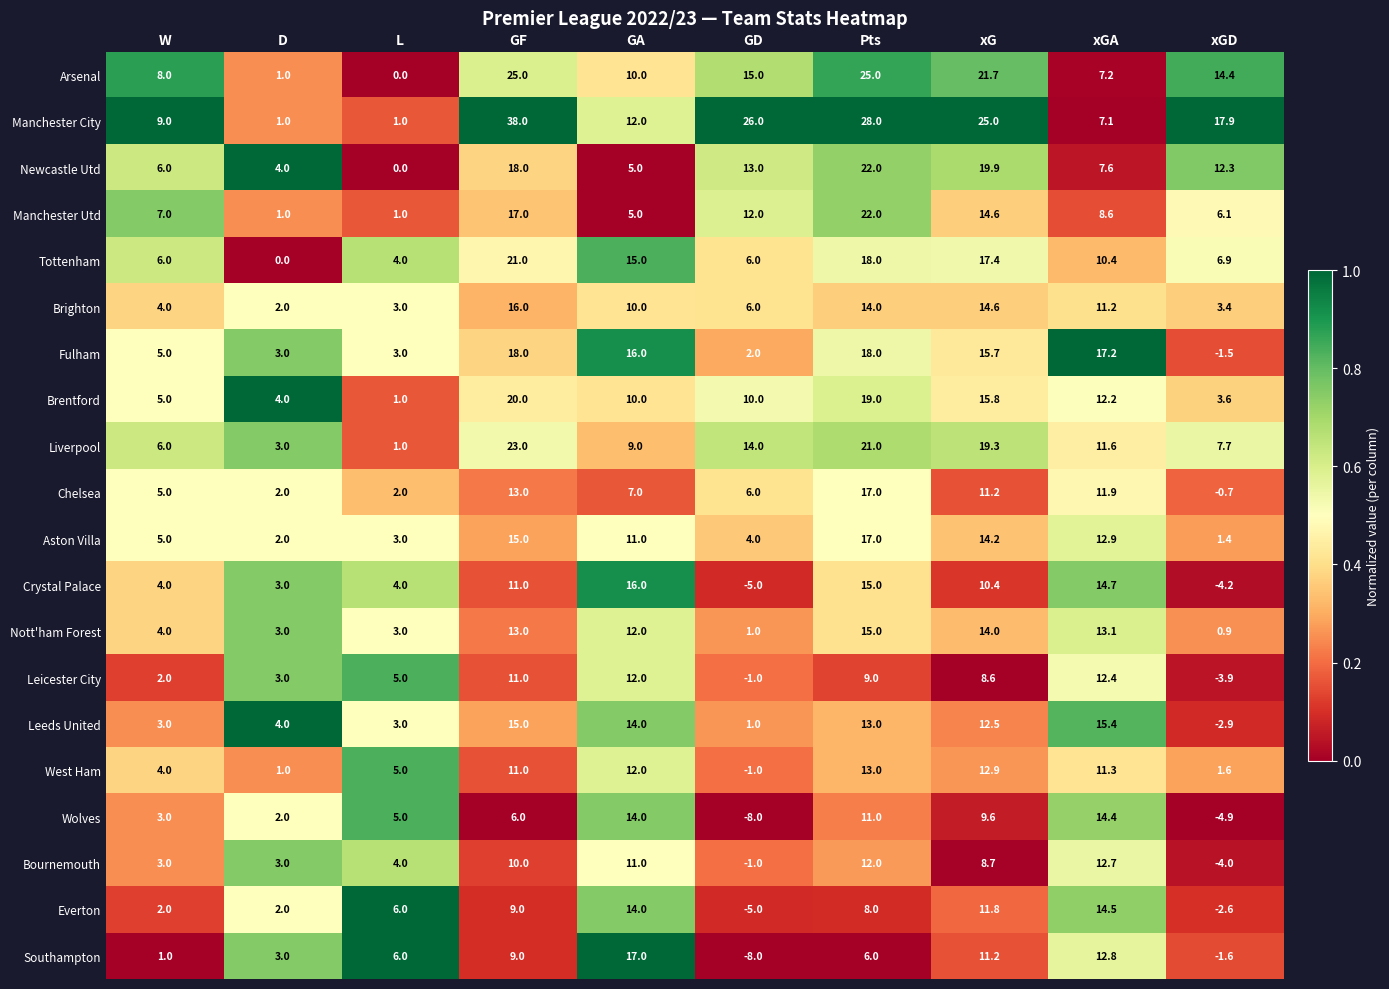

Is it true that Leicester City equals -3.9 at xGD?

True